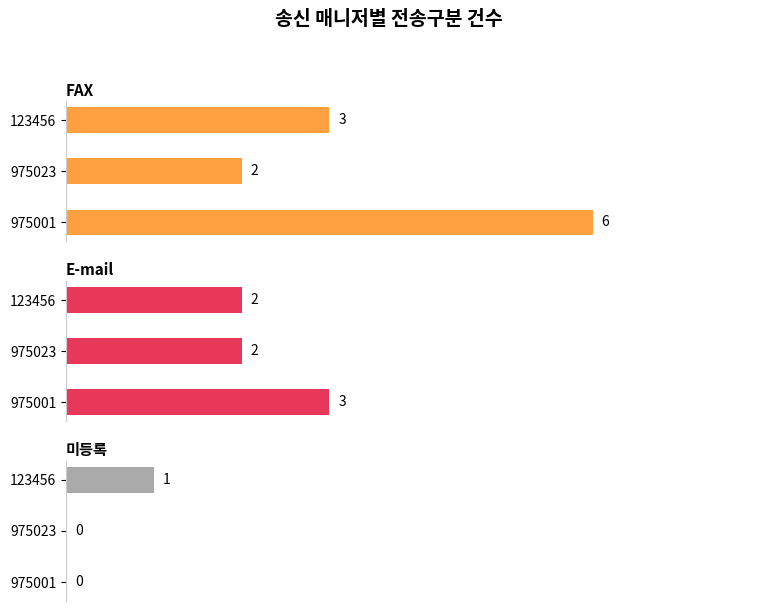

How many groups of bars are there?

3